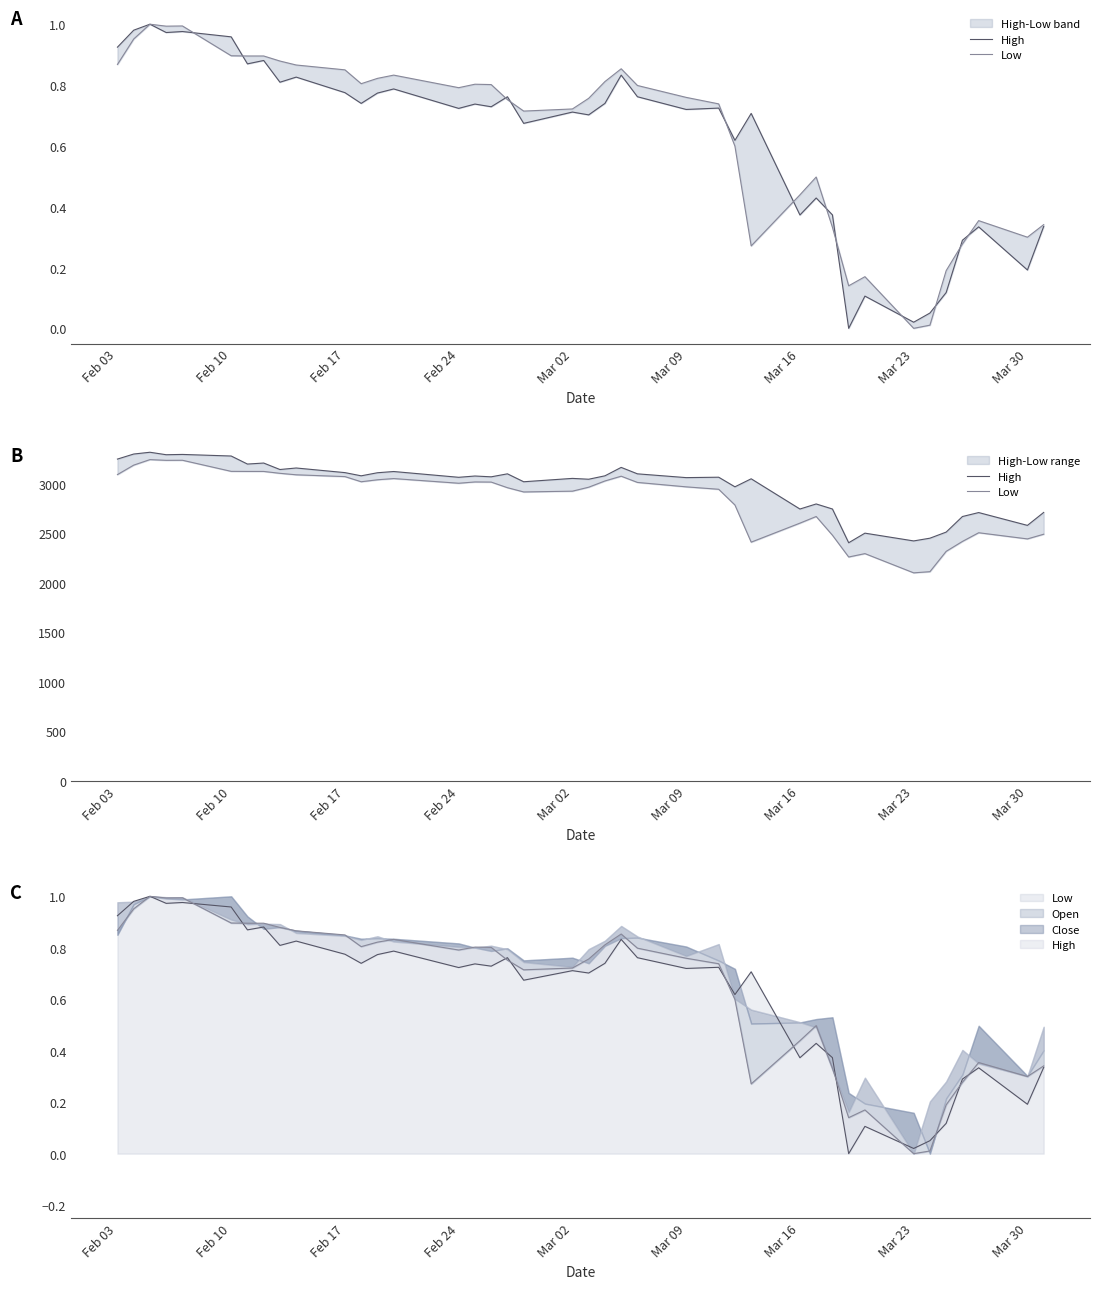

At which label does High first exceed 3069?

Feb 03